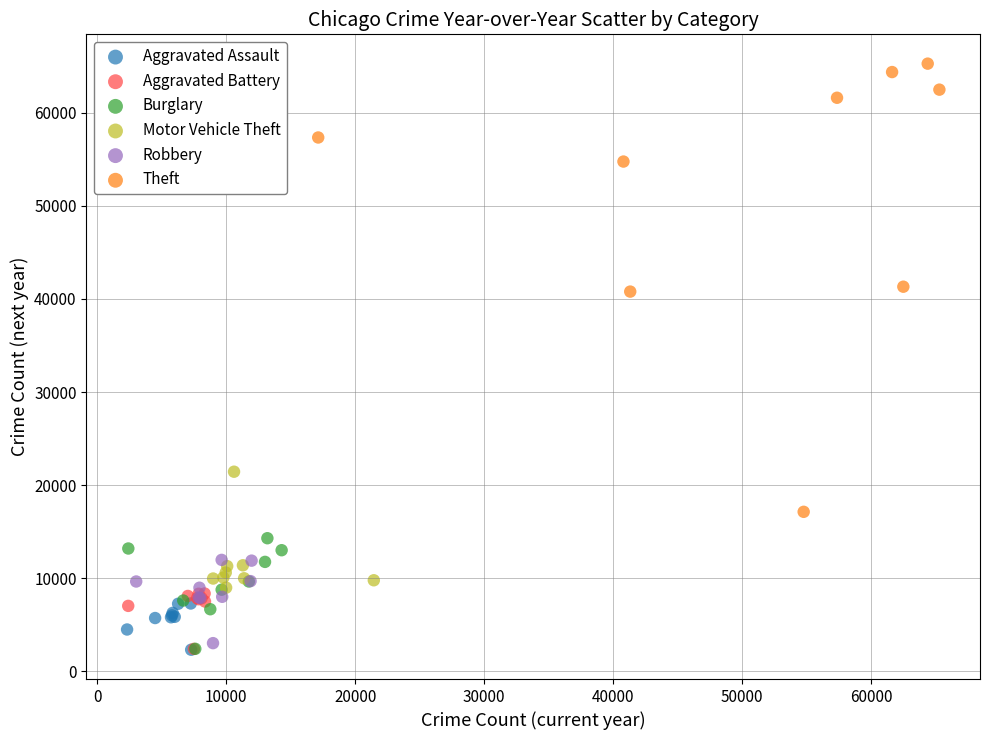

Which series reaches the maximum Y coordinate?

Theft